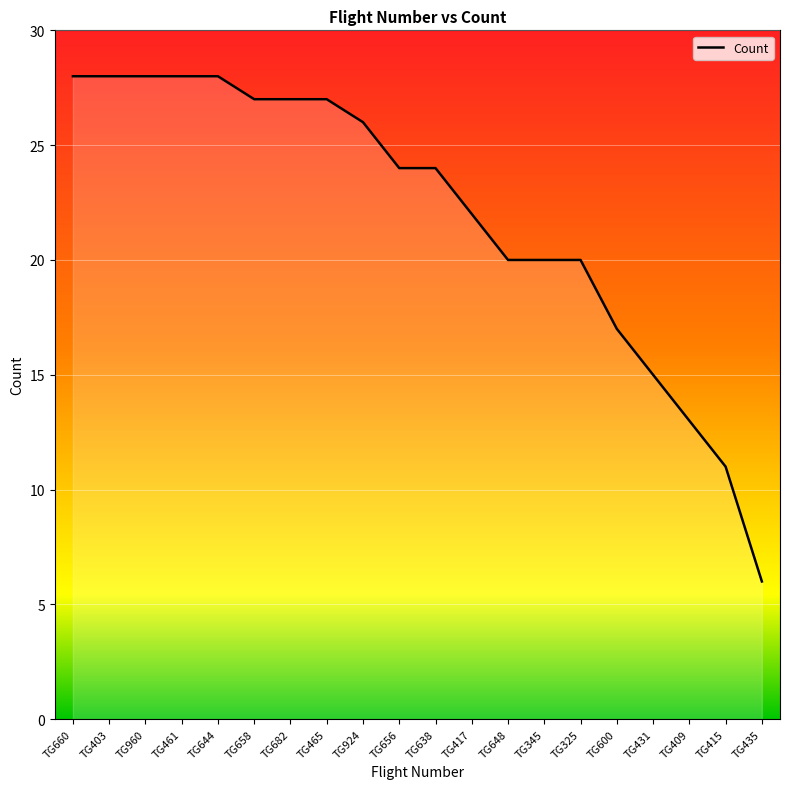

How many categories are shown in the chart?

20